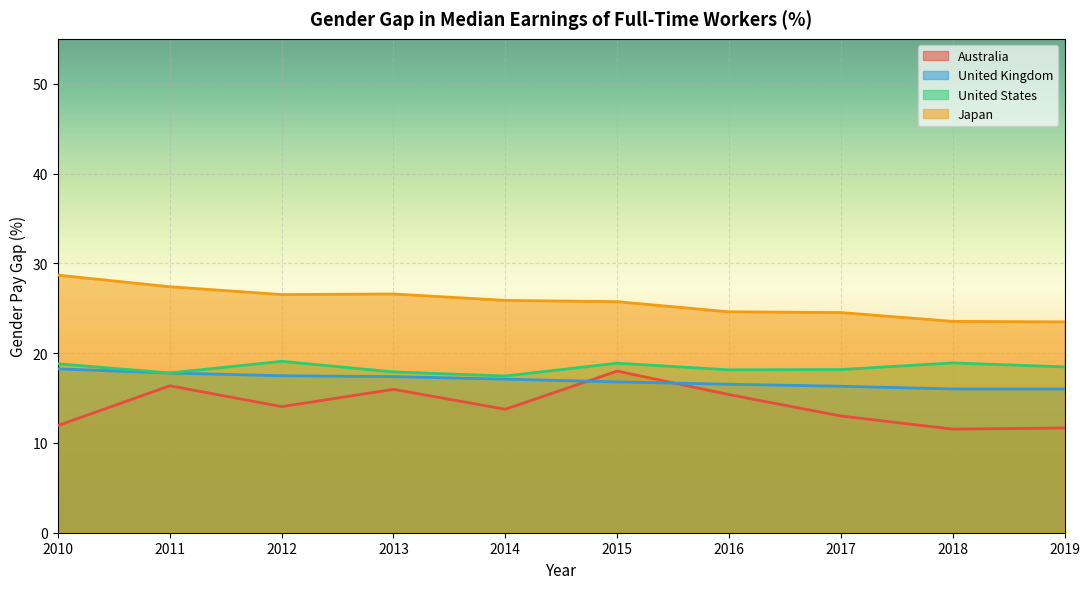

What is the value of the United States point at the 8th from the left?

18.2